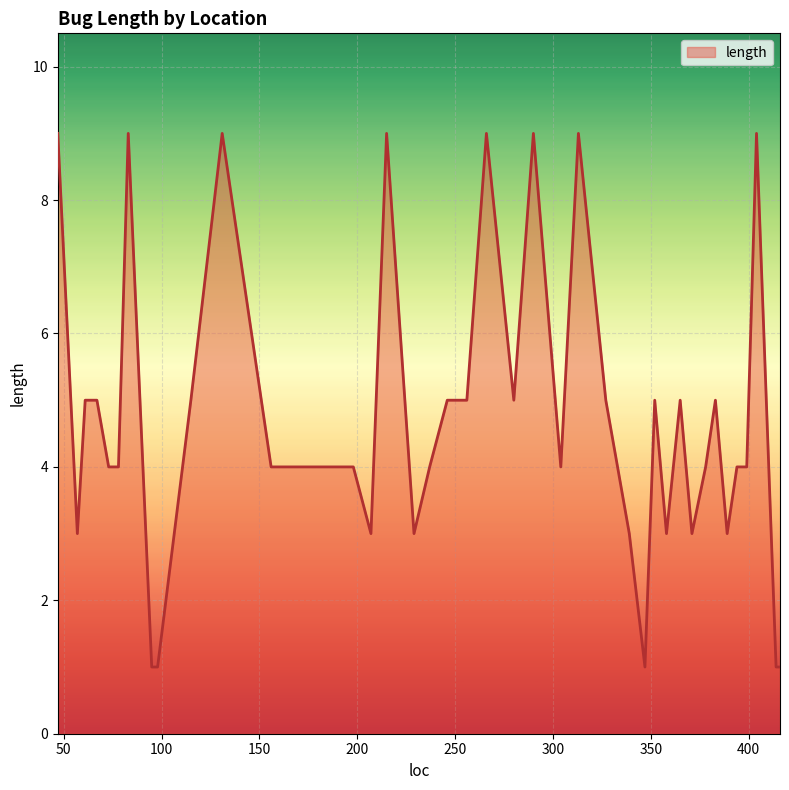

Does the chart have visible grid lines?

Yes